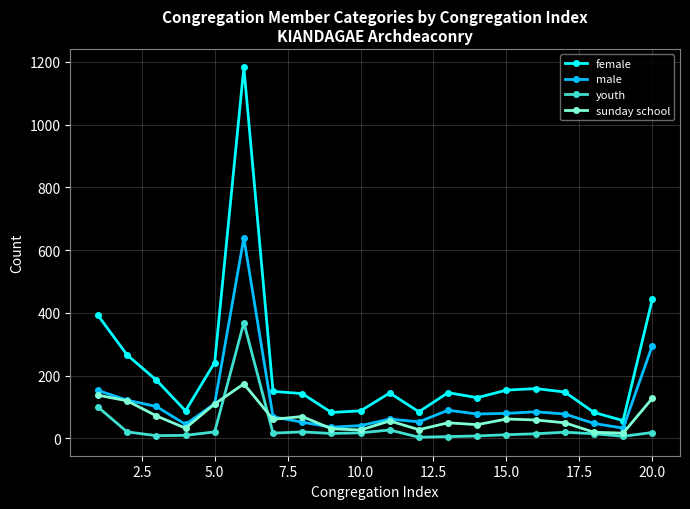

List the series in order of their overall mean, lowest first.

youth, sunday school, male, female